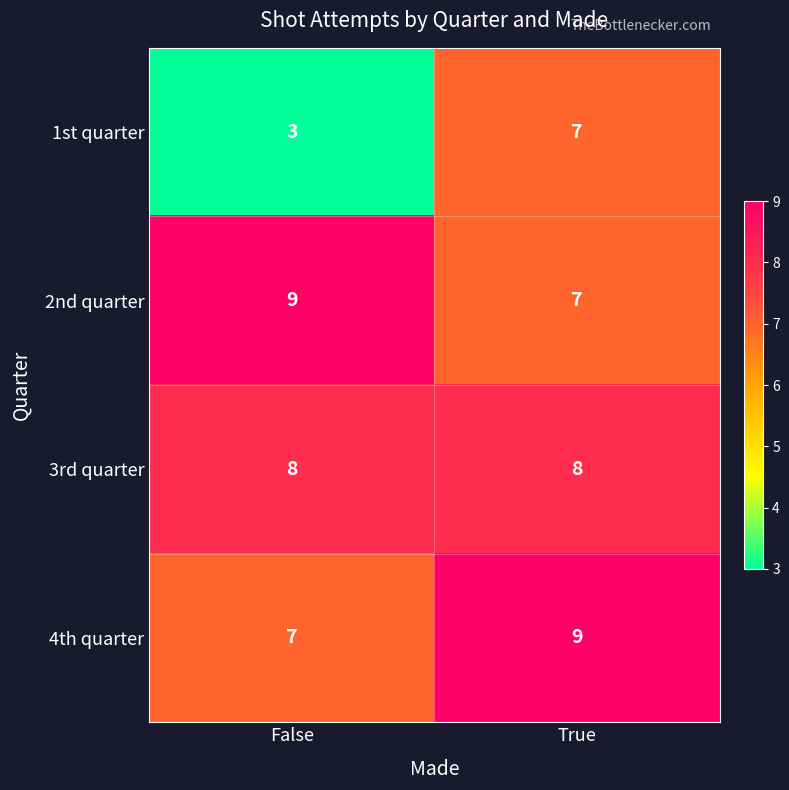

Which series has the widest spread of values?

1st quarter